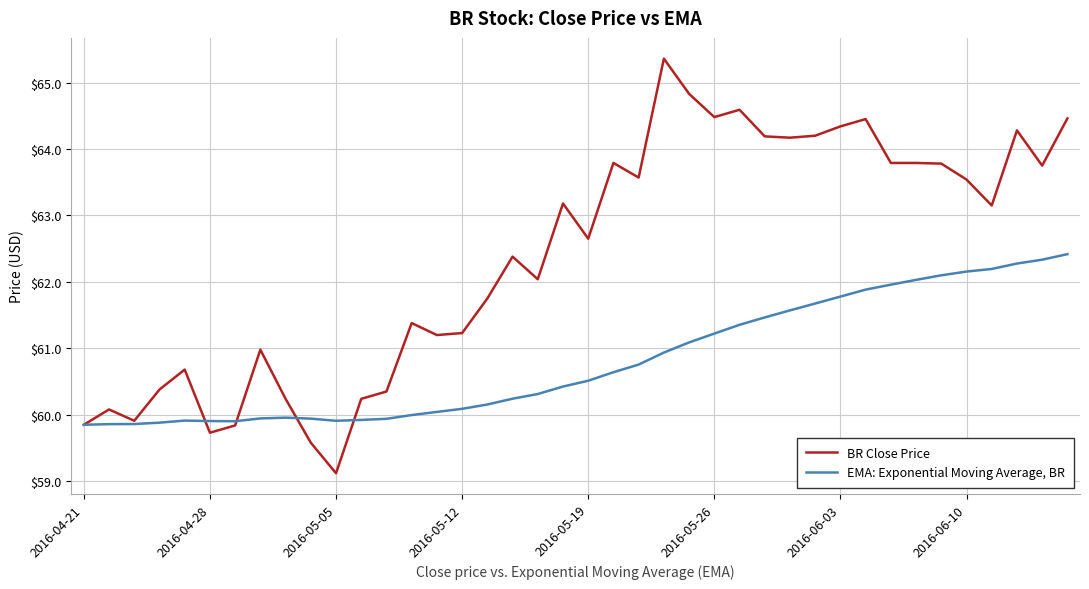

Which series has the largest total across all categories?

BR Close Price